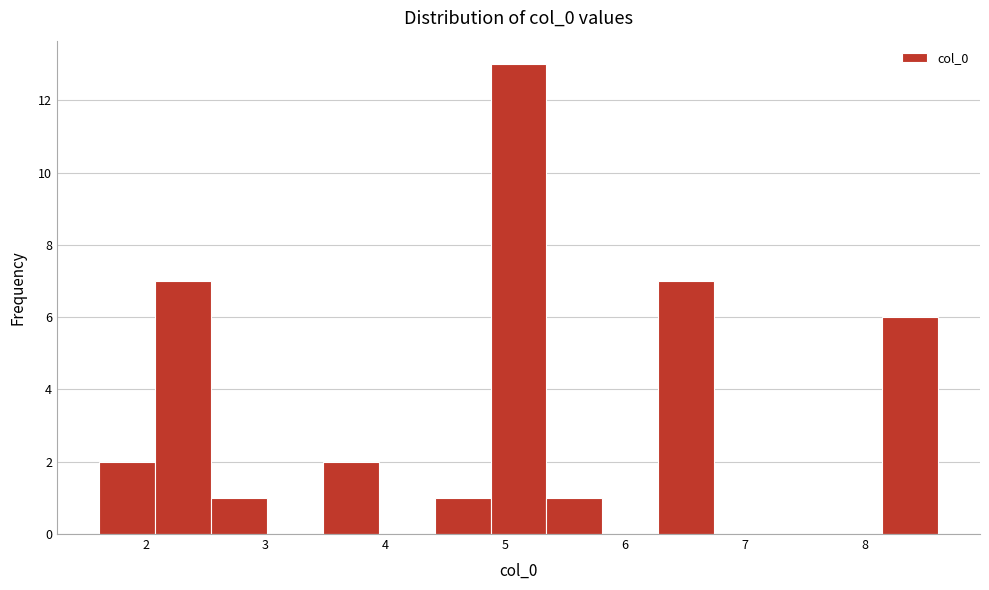

Which range on the x-axis has the tallest bar?

4.9 to 5.3